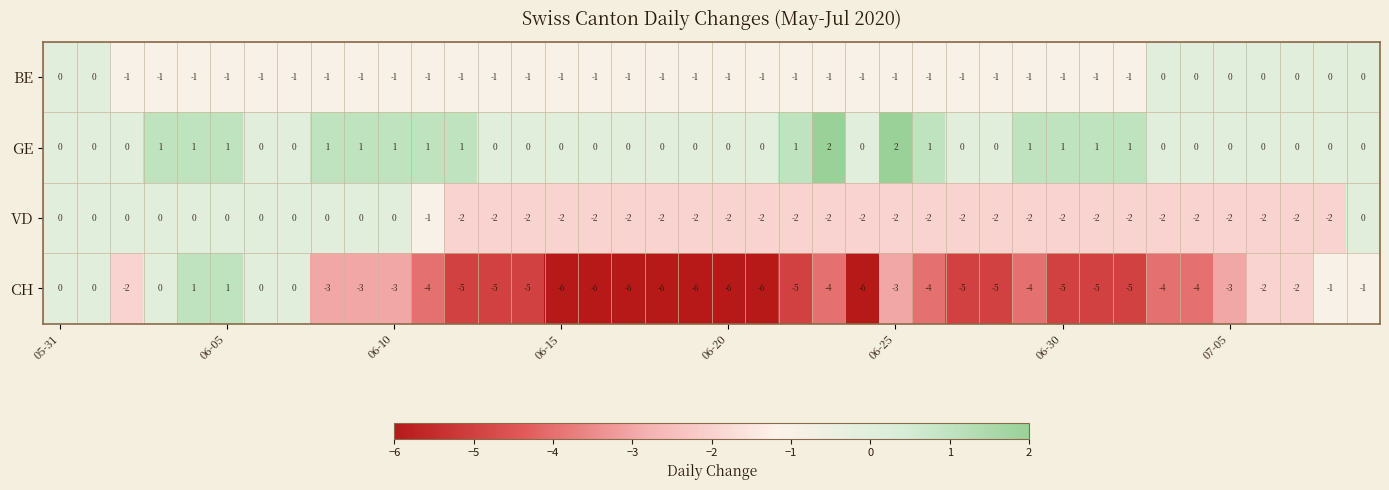

Count the VD values in the range -2 to 0.

40